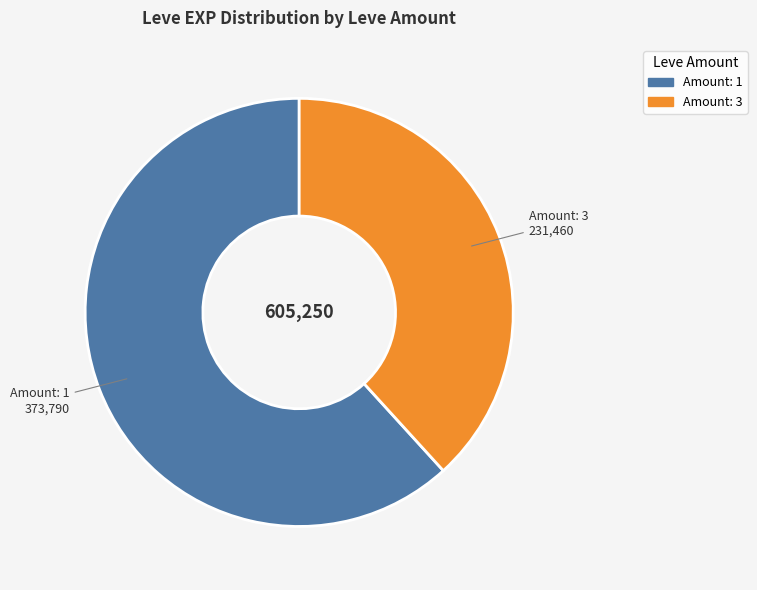

Does any single category account for the majority?

Yes